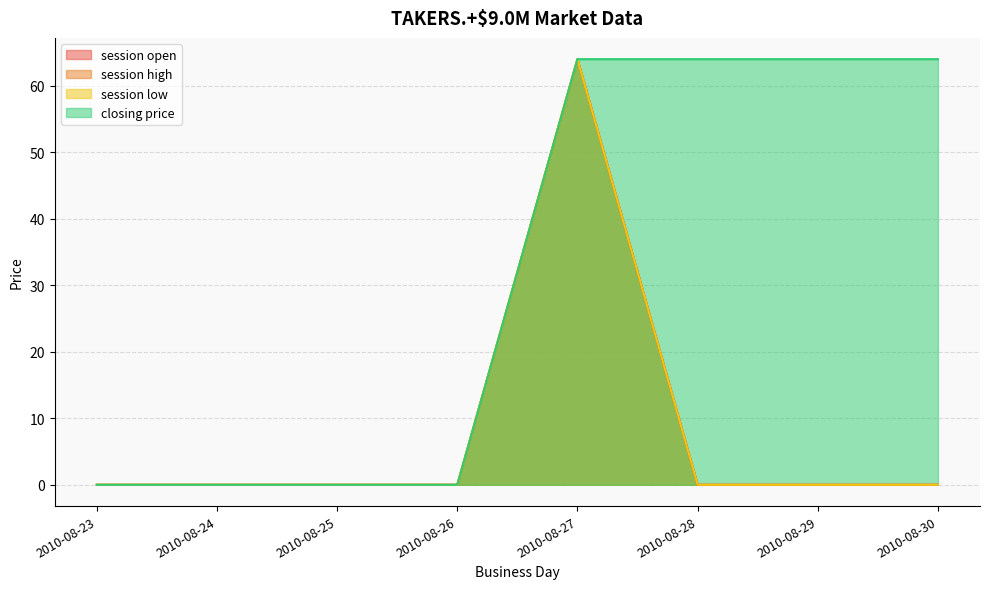

Where is session open nearest to the value 32?

2010-08-23